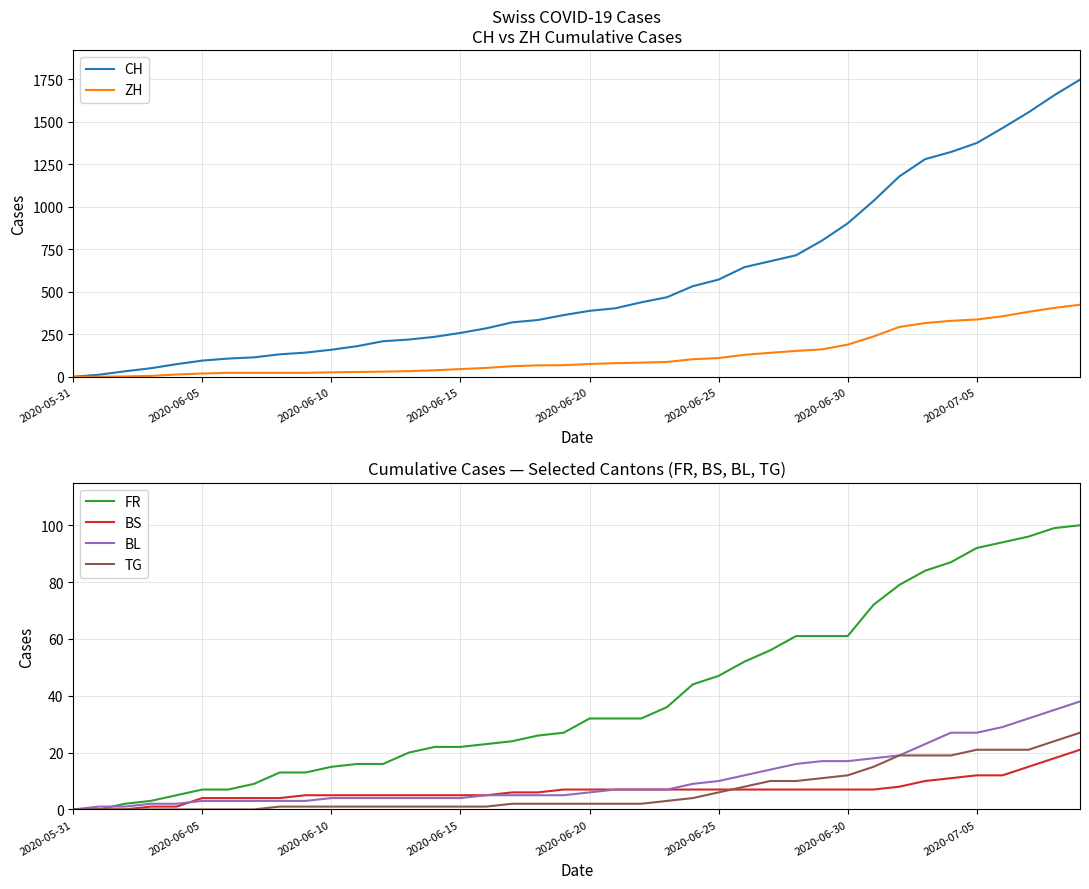

The ZH series shows 28 at 11. True or false?

True